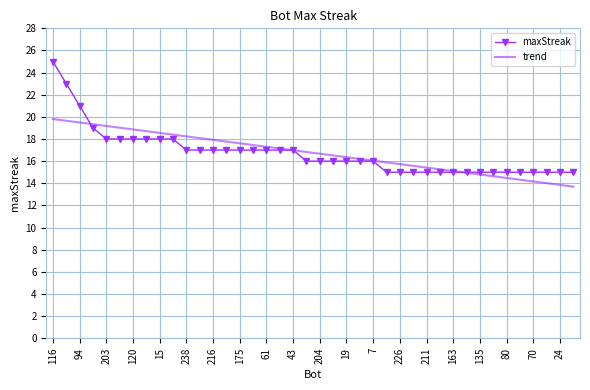

What is the average value of the maxStreak series?

16.8